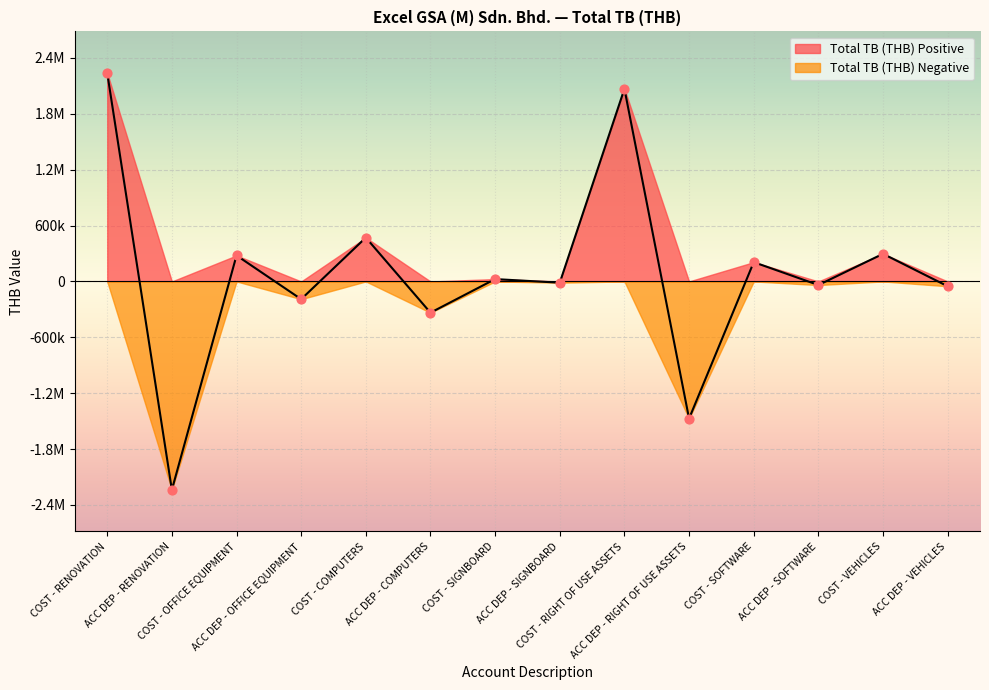

What is the change in value from ACC DEP - OFFICE EQUIPMENT to ACC DEP - COMPUTERS?

-144922.9